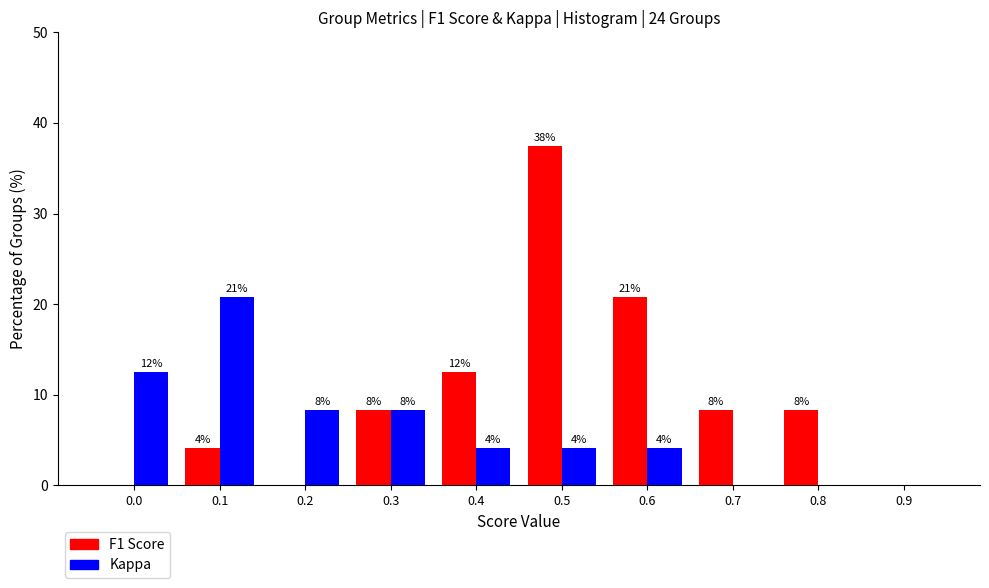

Does the chart contain stacked bars?

No